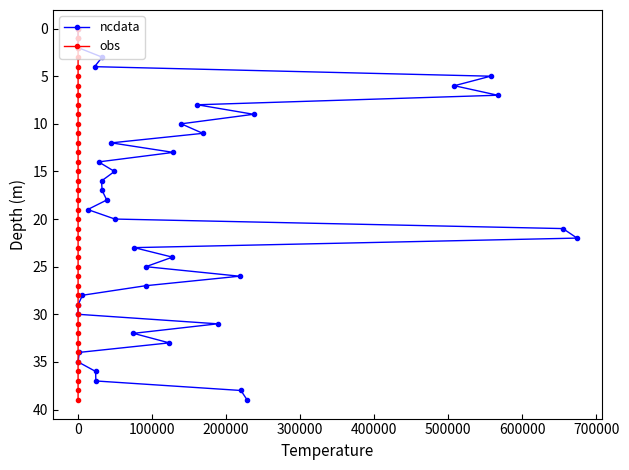

What value does the ncdata series have at 0, to the nearest 5?

30